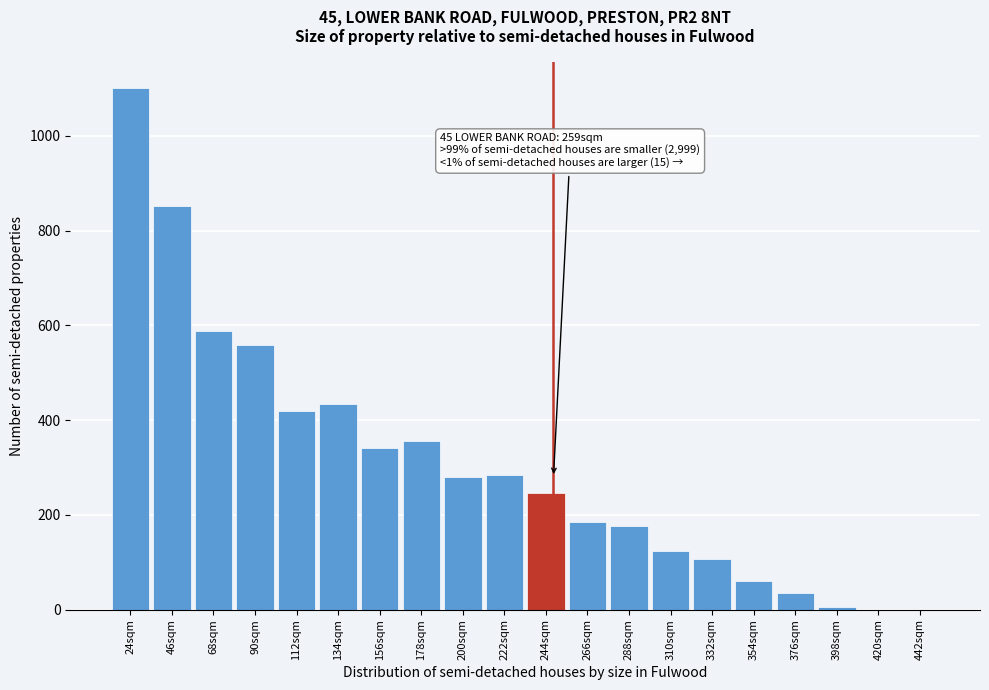

Reading right to left, extract all data points from this chart.

442sqm=0	420sqm=0	398sqm=5	376sqm=35	354sqm=61	332sqm=106	310sqm=123	288sqm=176	266sqm=185	244sqm=247	222sqm=285	200sqm=280	178sqm=356	156sqm=342	134sqm=434	112sqm=420	90sqm=559	68sqm=588	46sqm=851	24sqm=1100